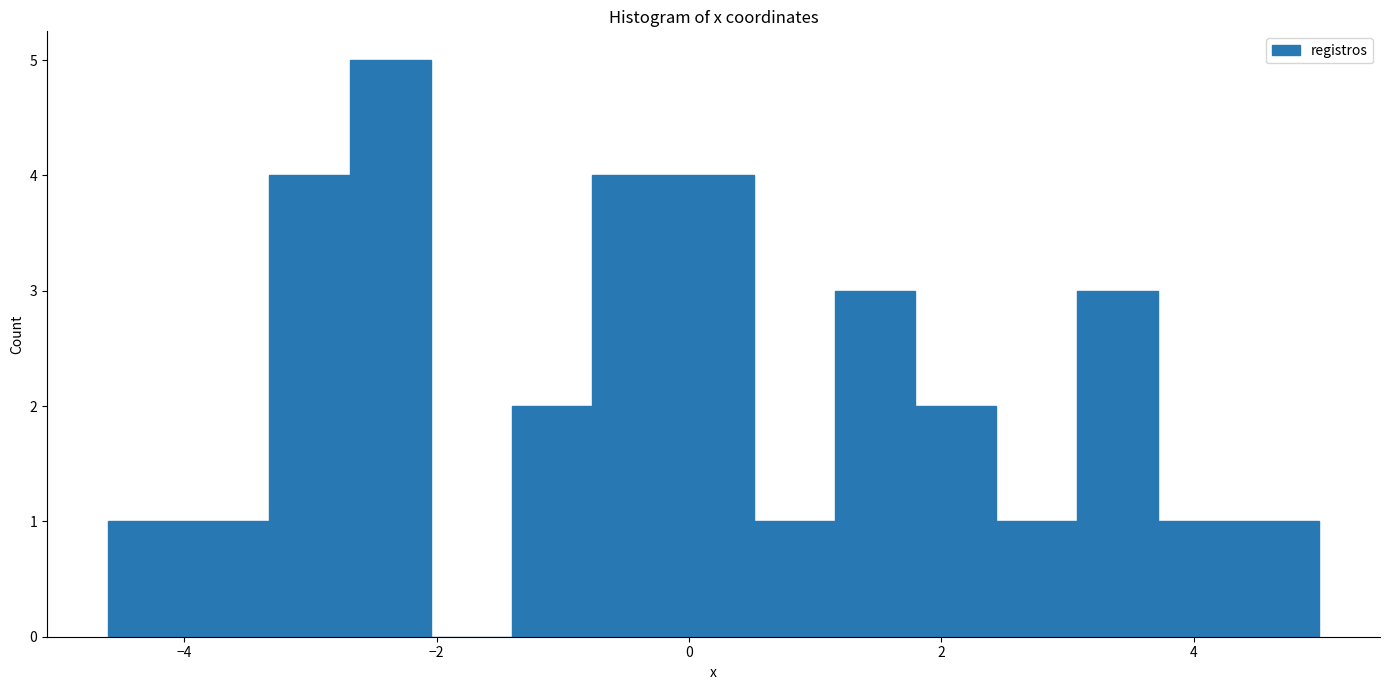

Around what value on the x-axis is the tallest bar? Give the approximate position of its centre, as read against the axis.

-2.4